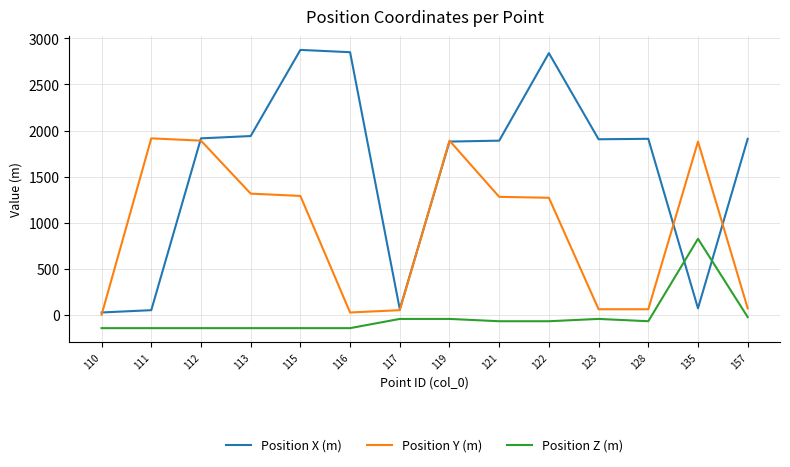

Between 122 and 135, which series saw the biggest shift?

Position X (m)